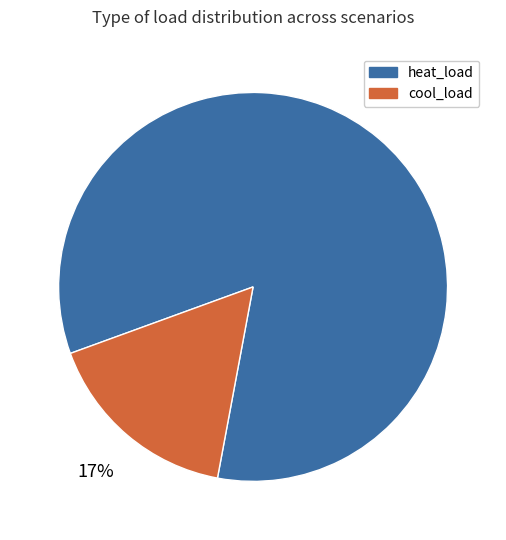

To the nearest percent, what is the average slice percentage?

50%